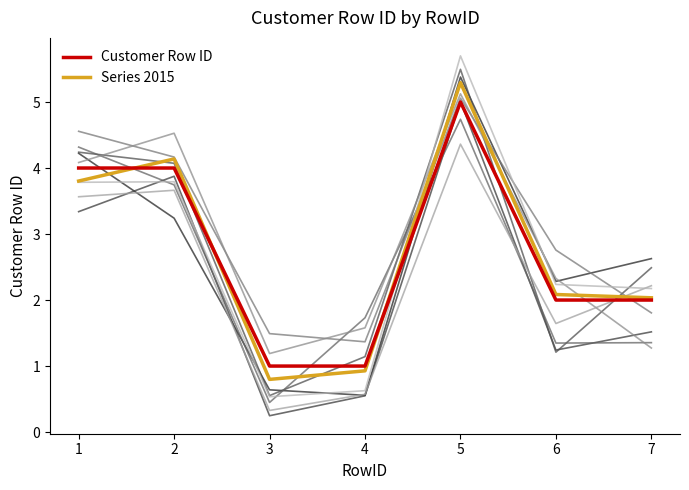

The value of Series 2015 at 6 is 2.1. True or false?

True